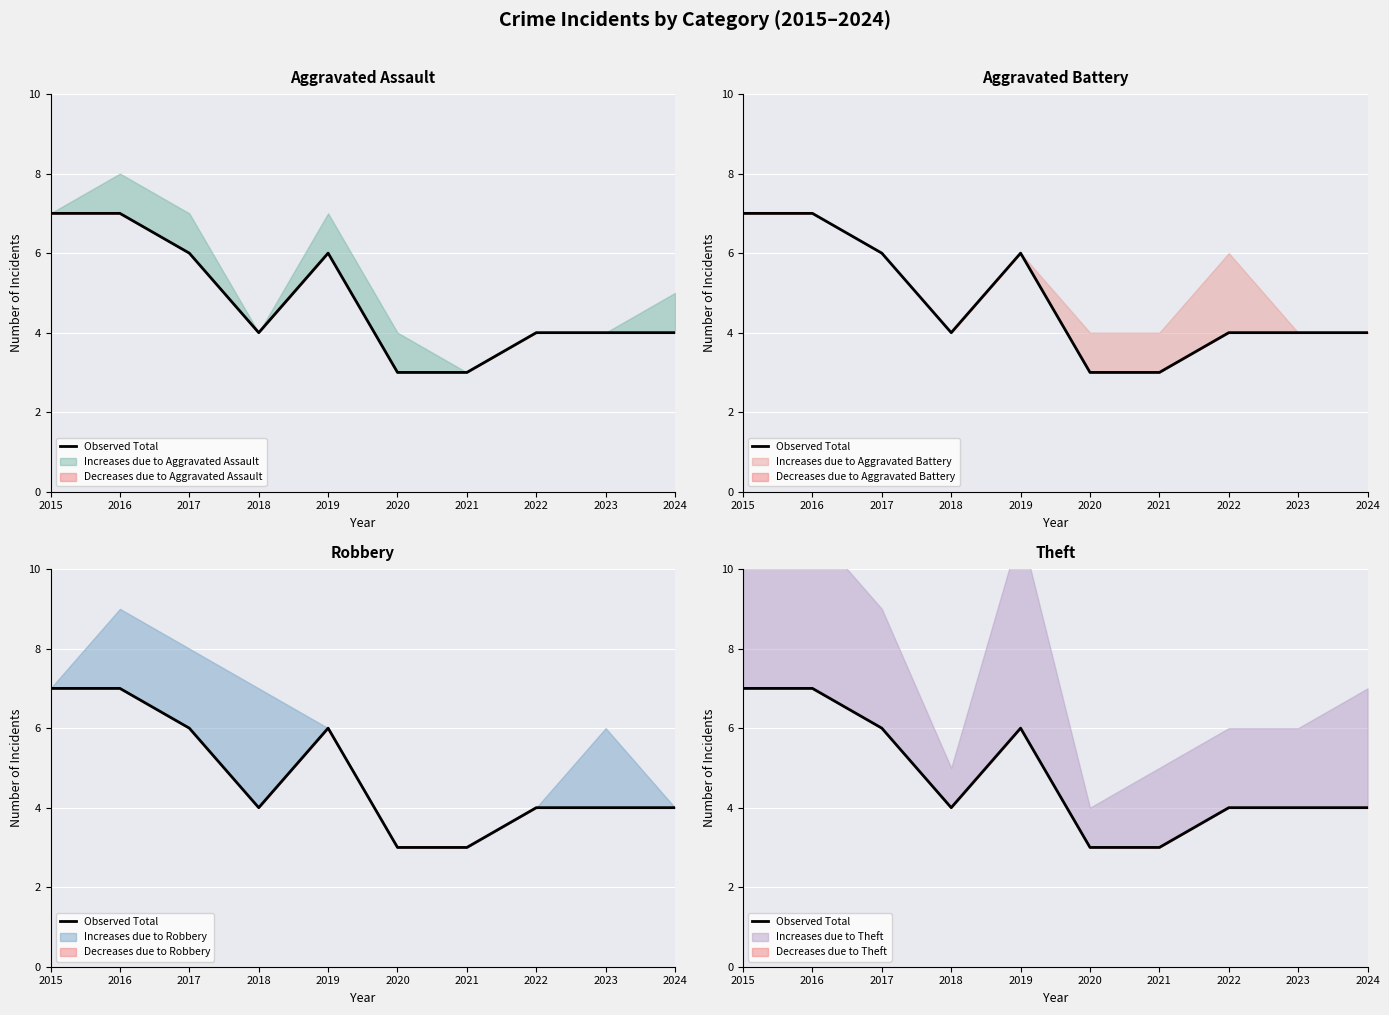

Reading left to right, transcribe all the data shown in this chart.

2015=7	2016=7	2017=6	2018=4	2019=6	2020=3	2021=3	2022=4	2023=4	2024=4